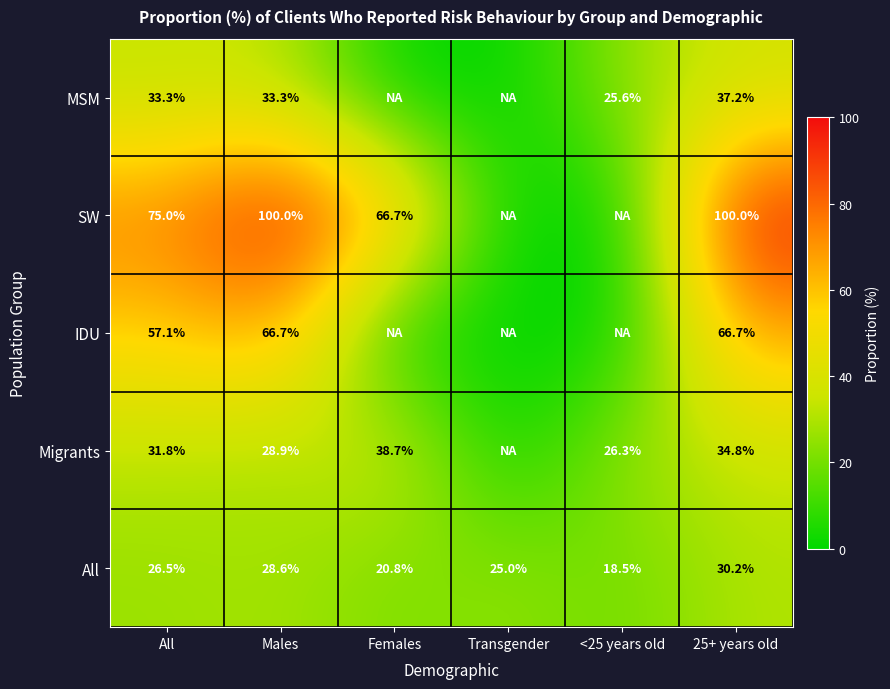

What is the sum of the All values at 25+ years old and Transgender?

55.2